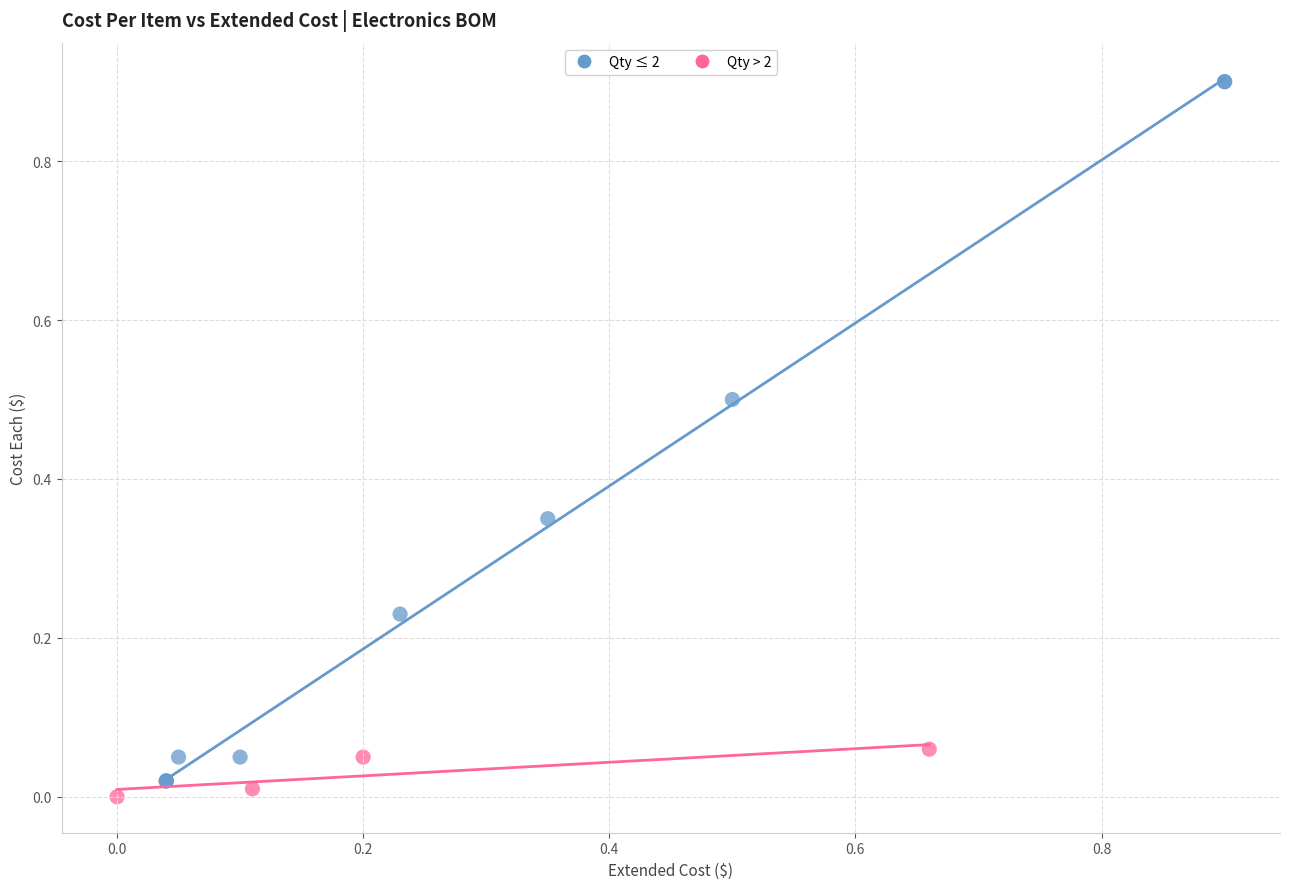

Which series has the largest Y range (max minus min)?

Qty ≤ 2